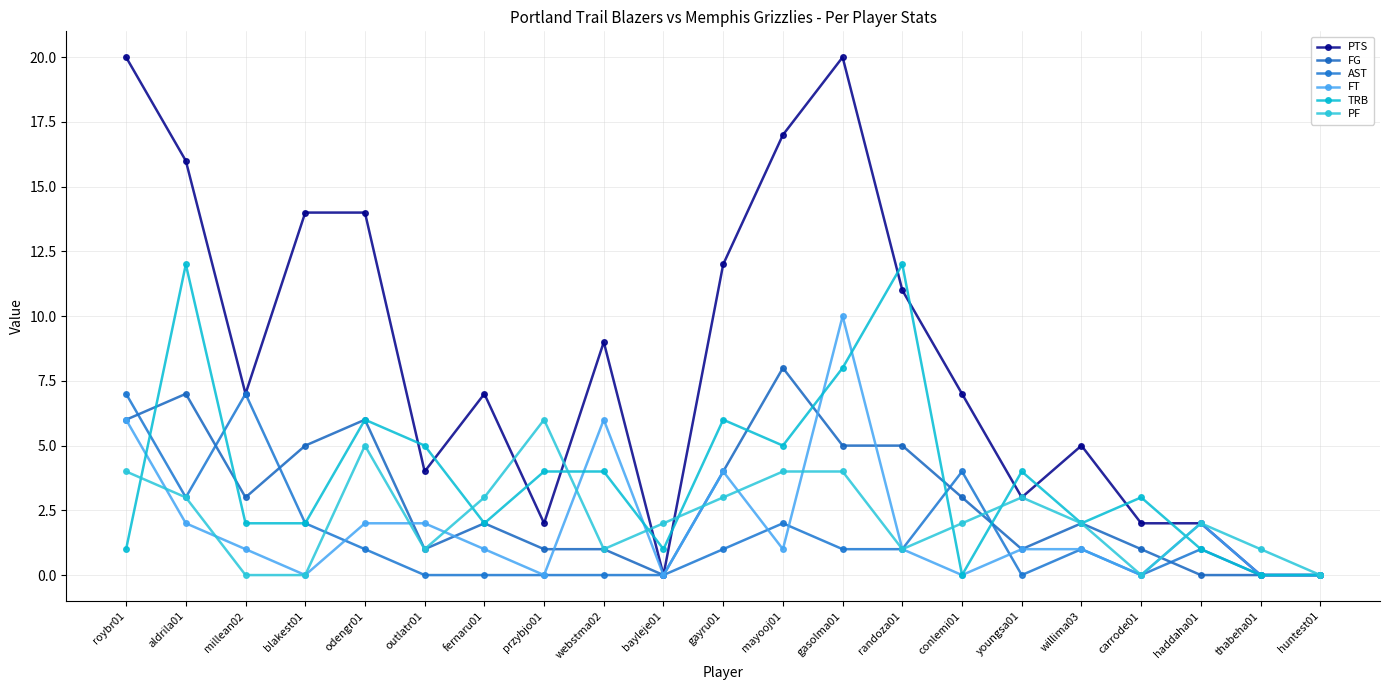

How many intersections are there between PF and FG?

3